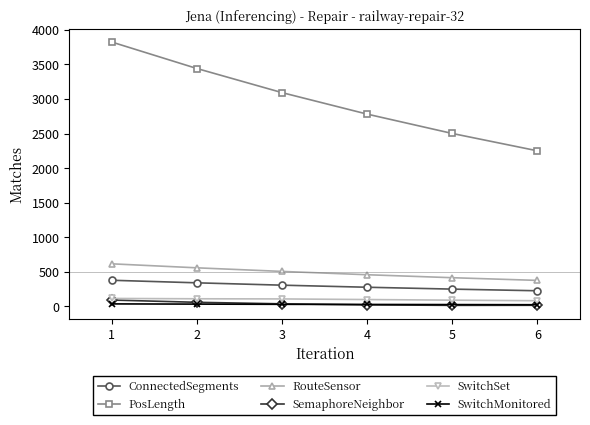

What is the difference between the second highest and second lowest values in the SemaphoreNeighbor series?

43